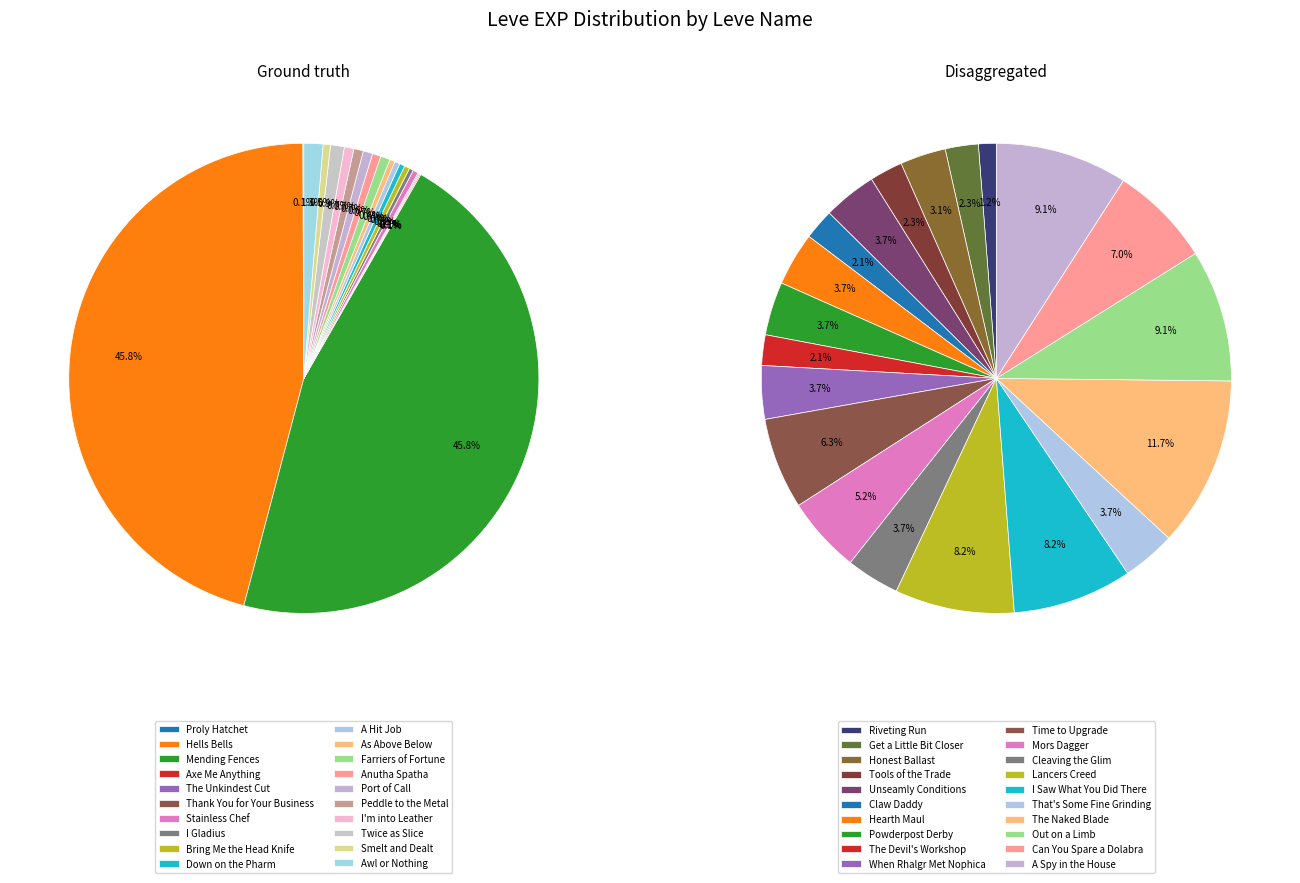

How much of the chart is everything except As Above Below?

99.7%